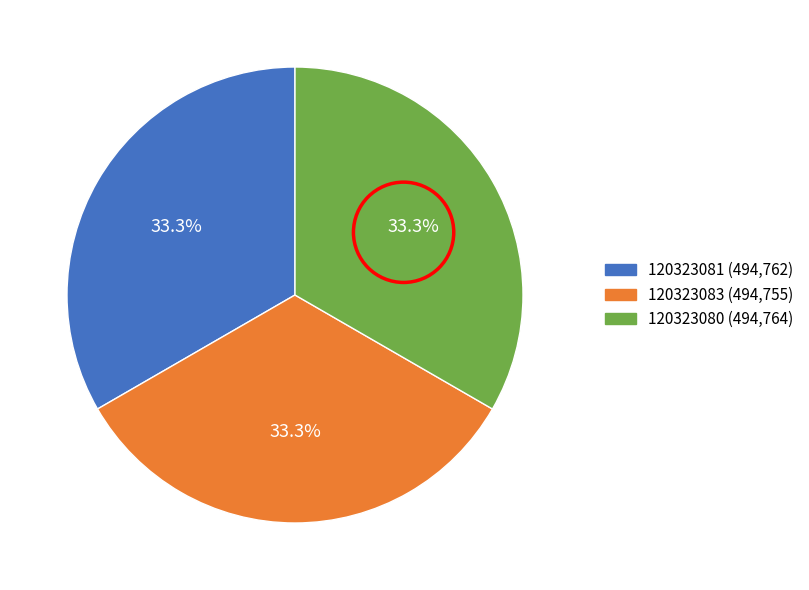

Is 120323081 the majority of the pie?

No